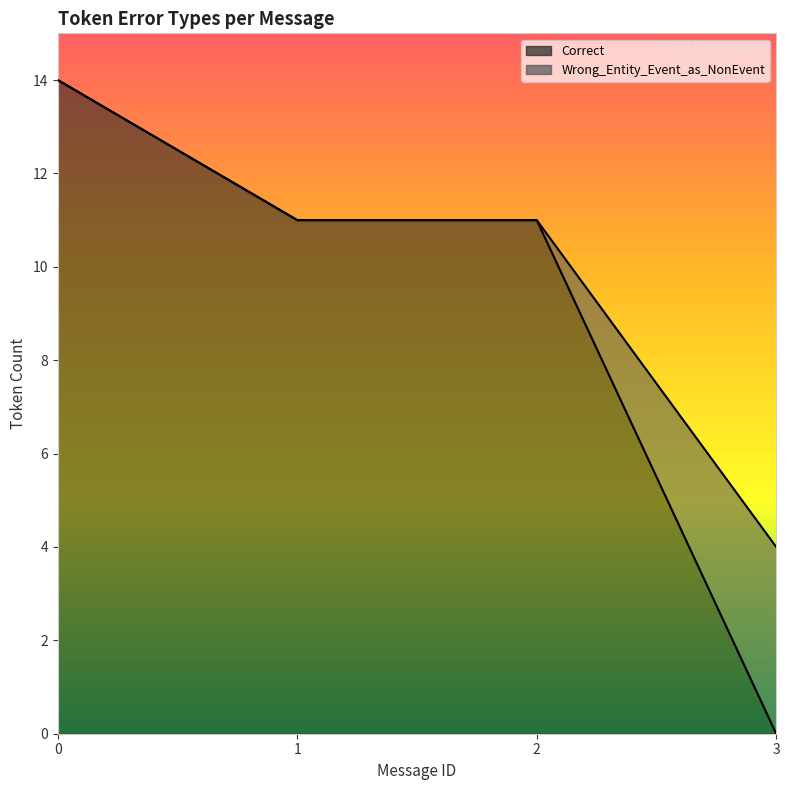

True or false: Other_Error and Correct intersect in this chart.

False